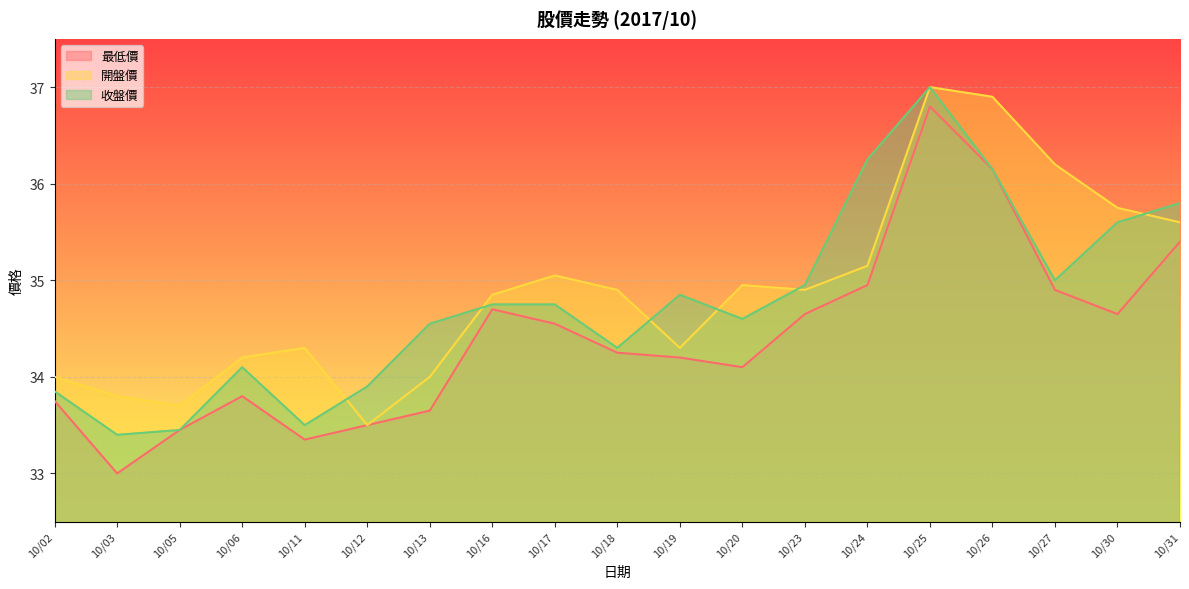

At which label does 收盤價 first exceed 34?

10/06